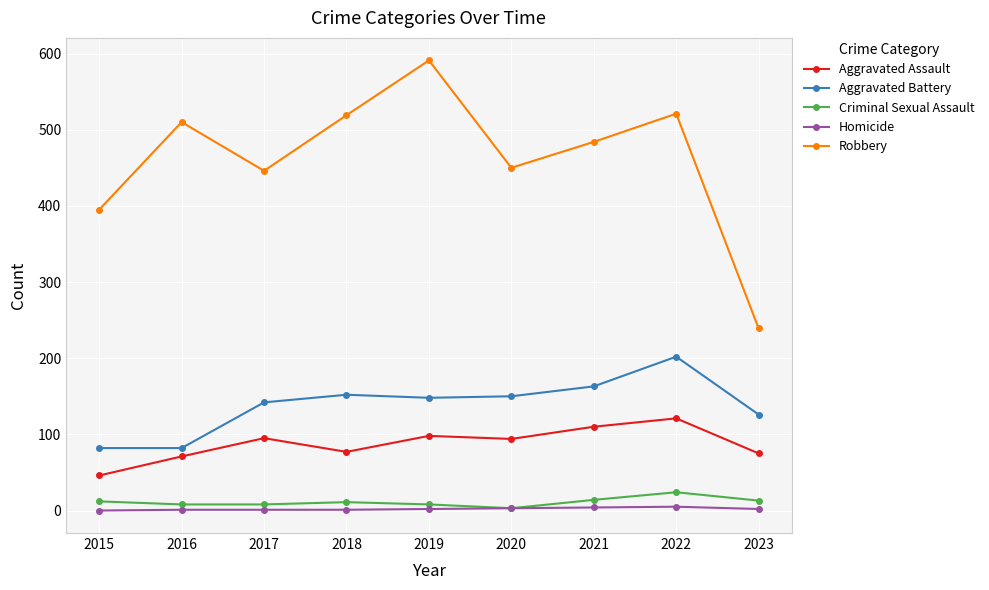

What is the difference between the second highest and second lowest values in the Aggravated Assault series?

39